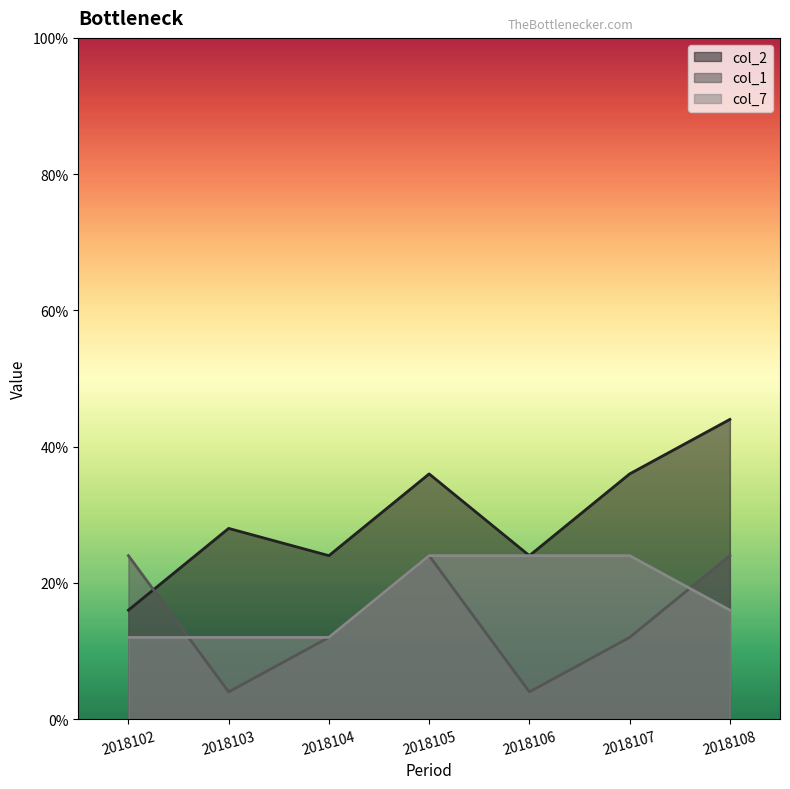

Where is col_2 nearest to the value 7?

2018103